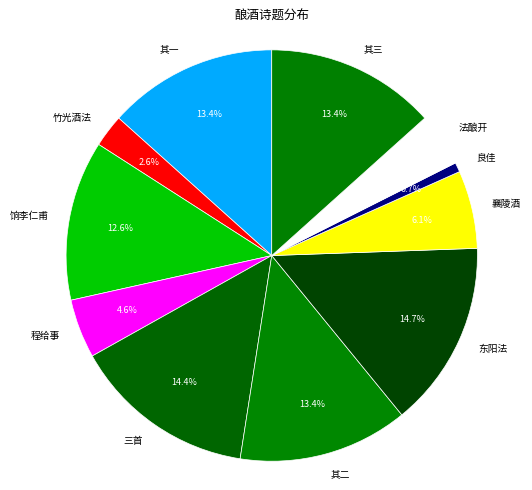

Does 良佳 represent more than half of the total?

No